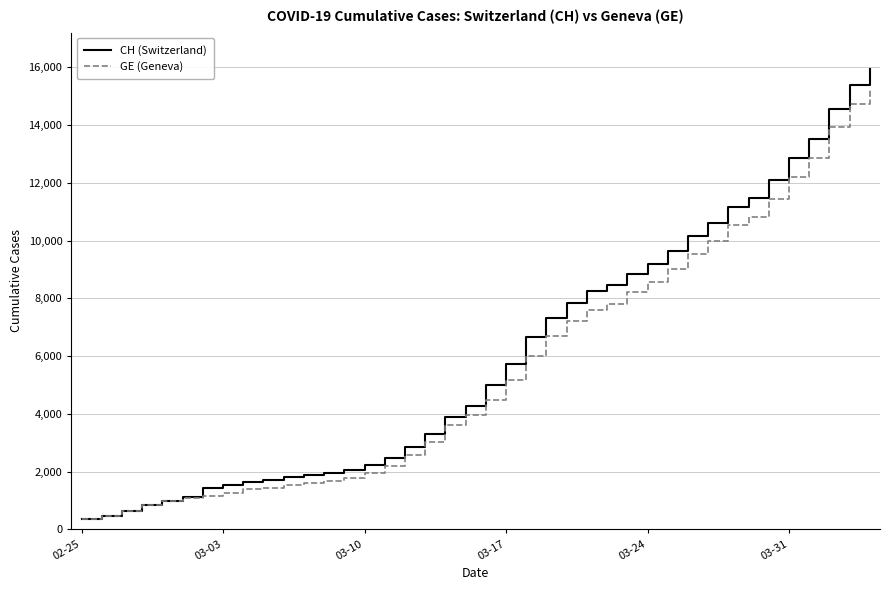

Which series has the largest range (max minus min)?

CH (Switzerland)